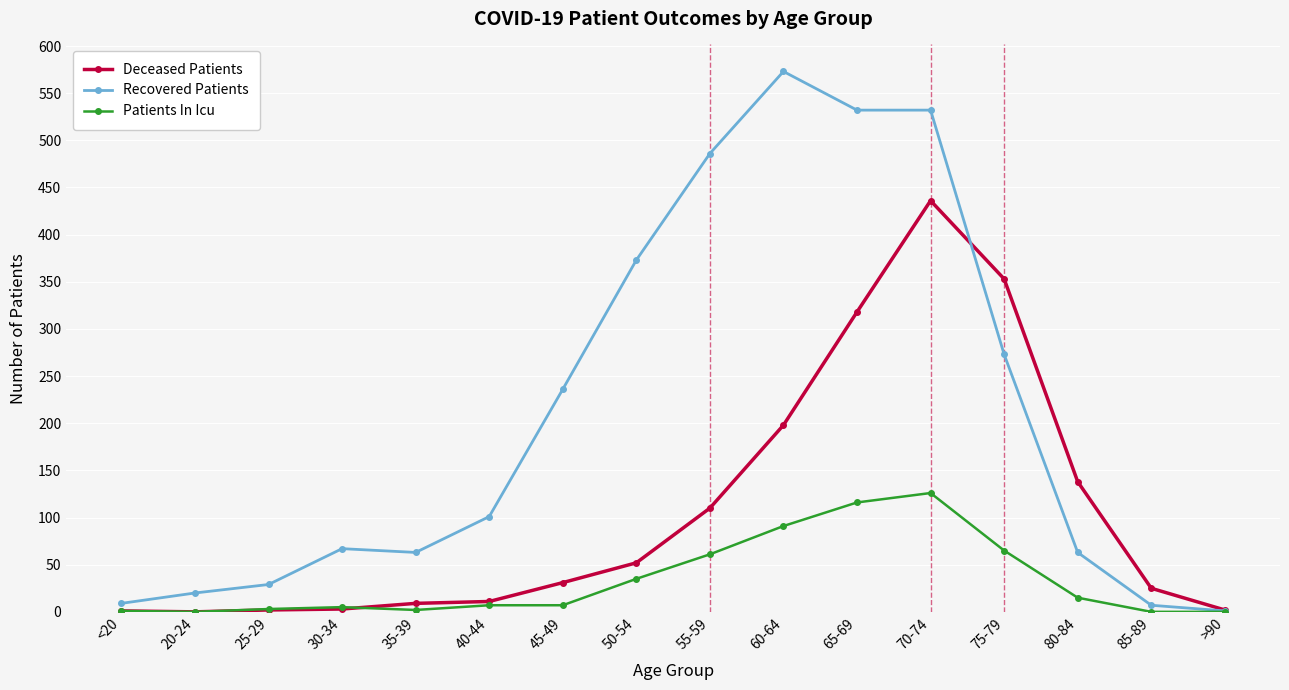

Where is Recovered Patients nearest to the value 287?

75-79